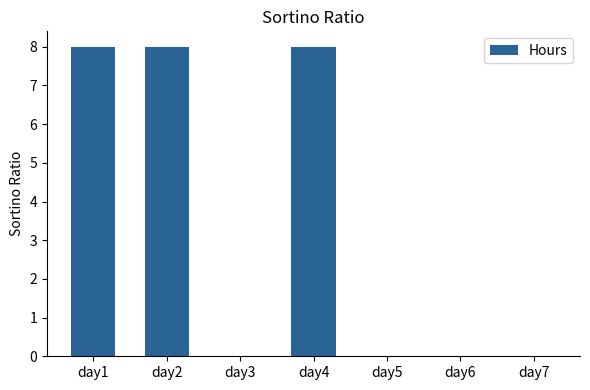

True or false: the data shows 8 at day4.

True